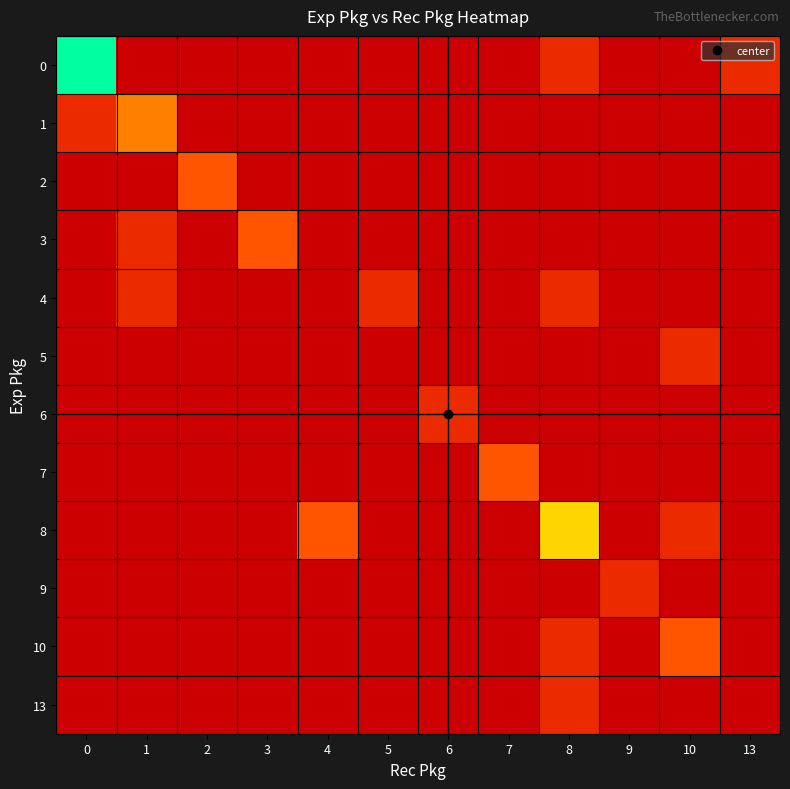

What is the difference between the highest and lowest values at 4?

2